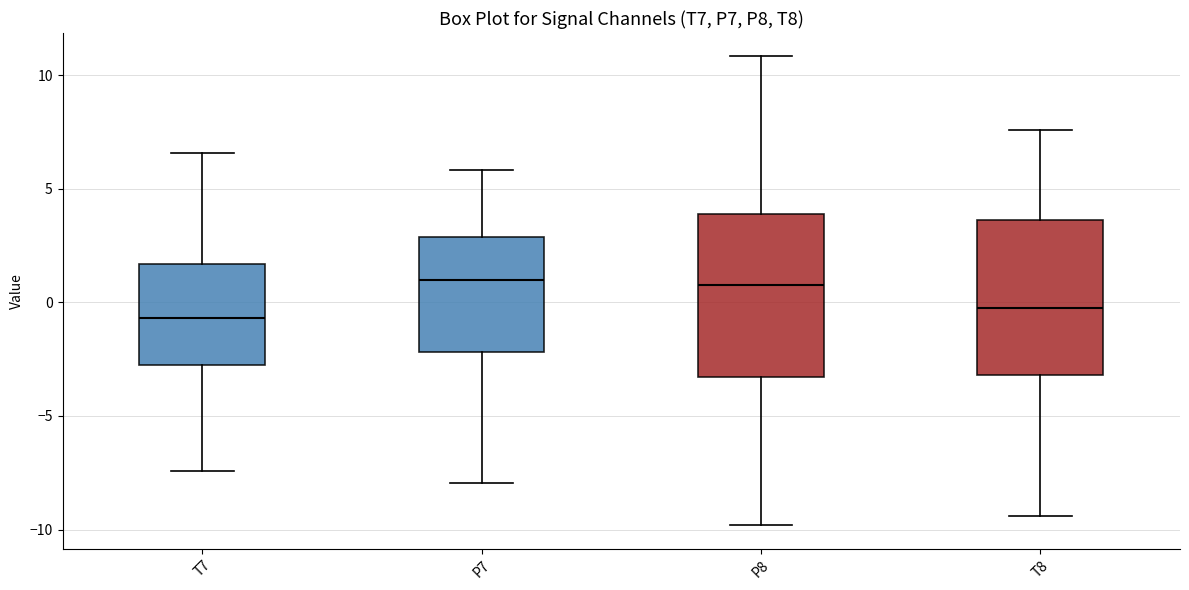

Reading left to right, read every box against the y-axis: the position of its median line, the range the box covers, and the ends of its whiskers. The values are not printed on the chart, so give them approximately, as read against the axis.

T7: median -0.5, box -3.0 to 1.5, whiskers -7.5 to 6.5
P7: median 1.0, box -2.0 to 3.0, whiskers -8.0 to 6.0
P8: median 1.0, box -3.5 to 4.0, whiskers -10.0 to 11.0
T8: median -0.5, box -3.0 to 3.5, whiskers -9.5 to 7.5